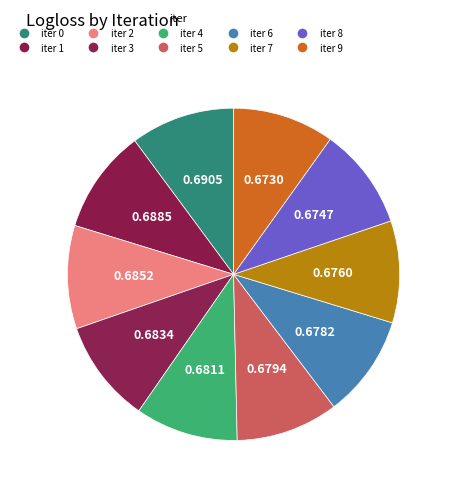

Count the number of slices in the pie.

10